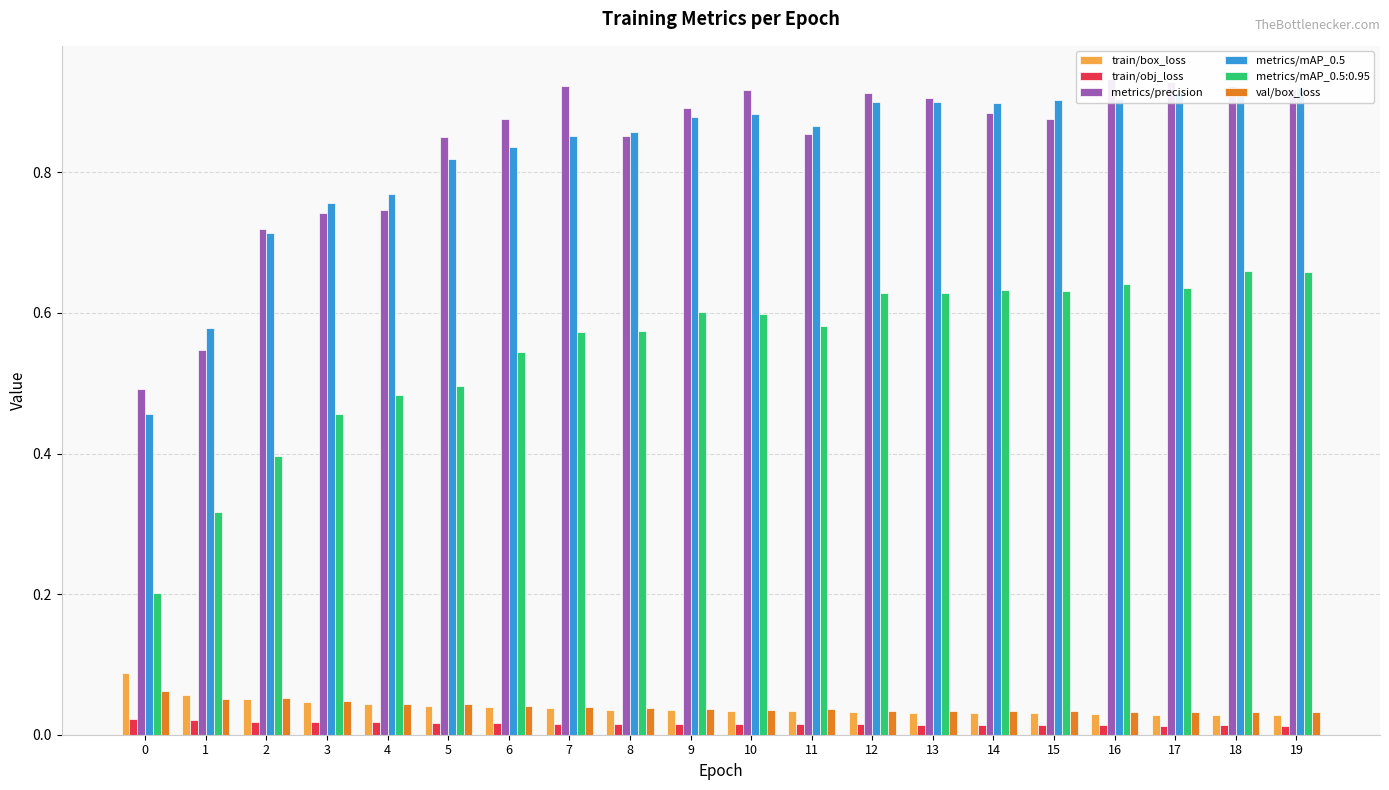

Which has a higher value, 18 or 8?

8